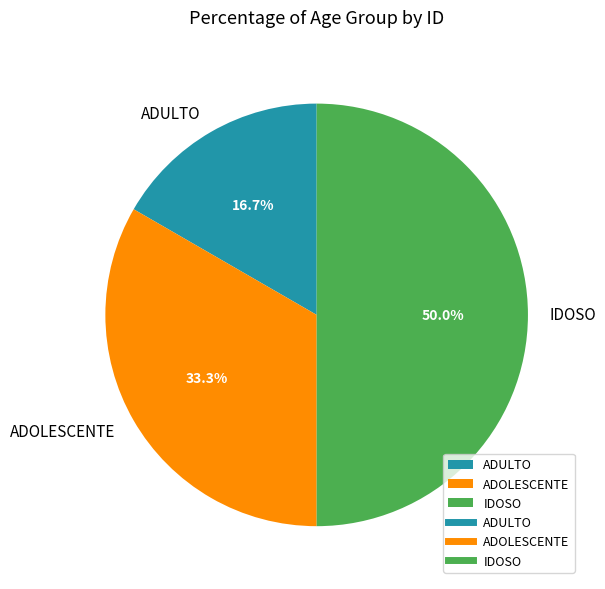

The ADOLESCENTE slice represents 19% of the pie. True or false?

False